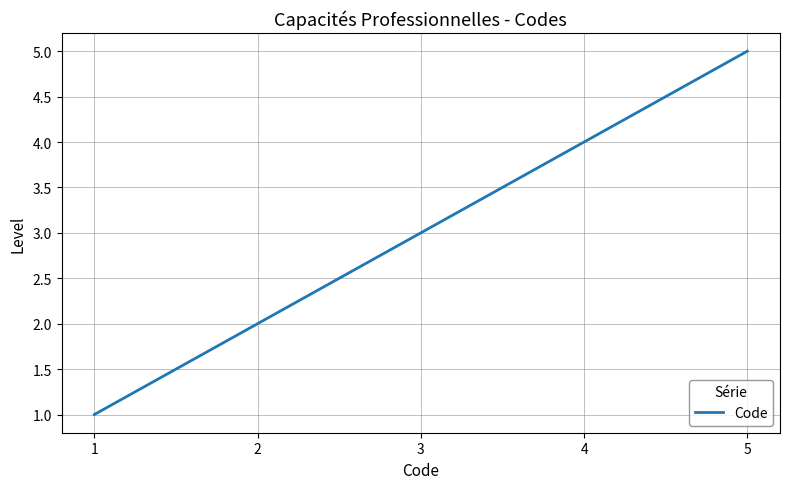

Does the chart display data point markers on the line(s)?

No